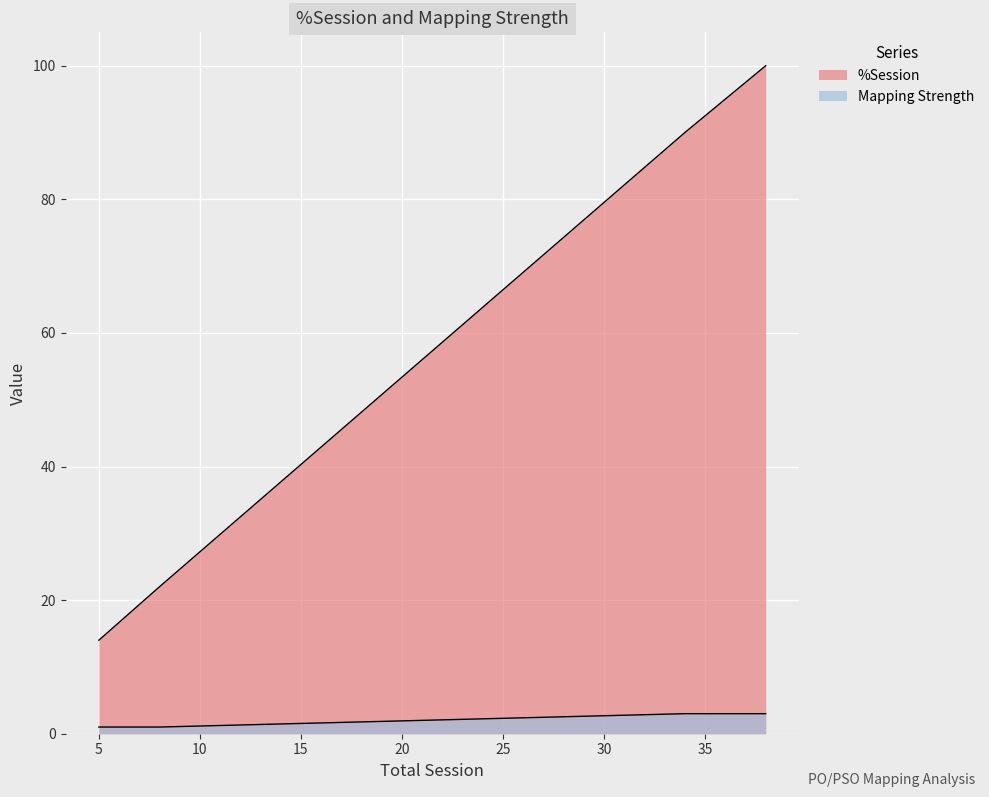

Rank the series at PO3 from lowest to highest value.

Mapping Strength, %Session